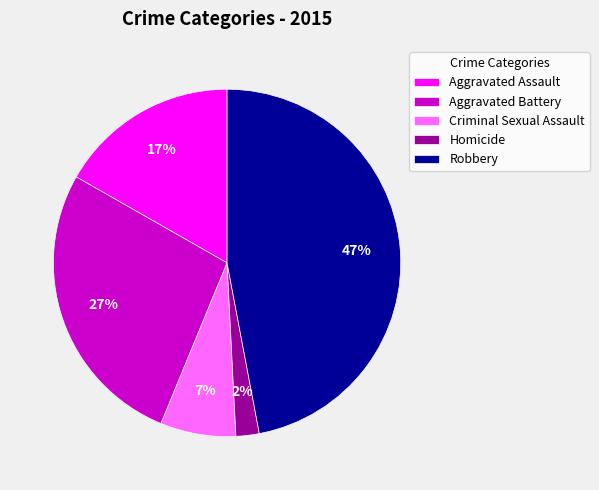

Which slice is the largest?

Robbery